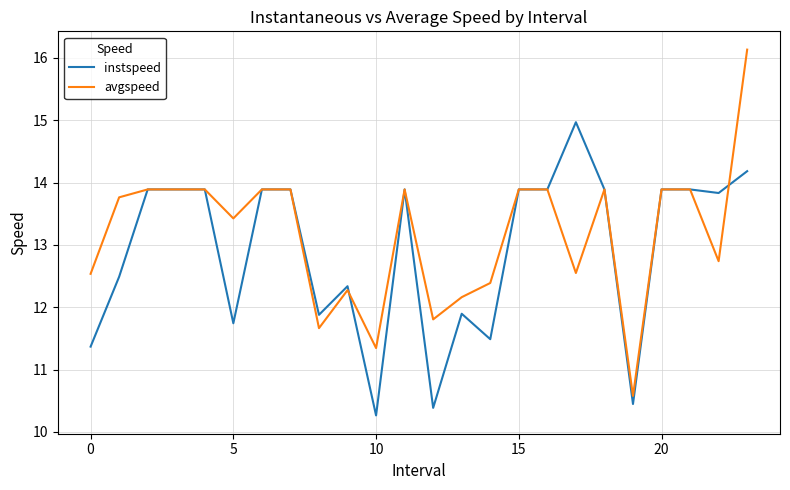

What is the minimum value shown in the chart?

10.3